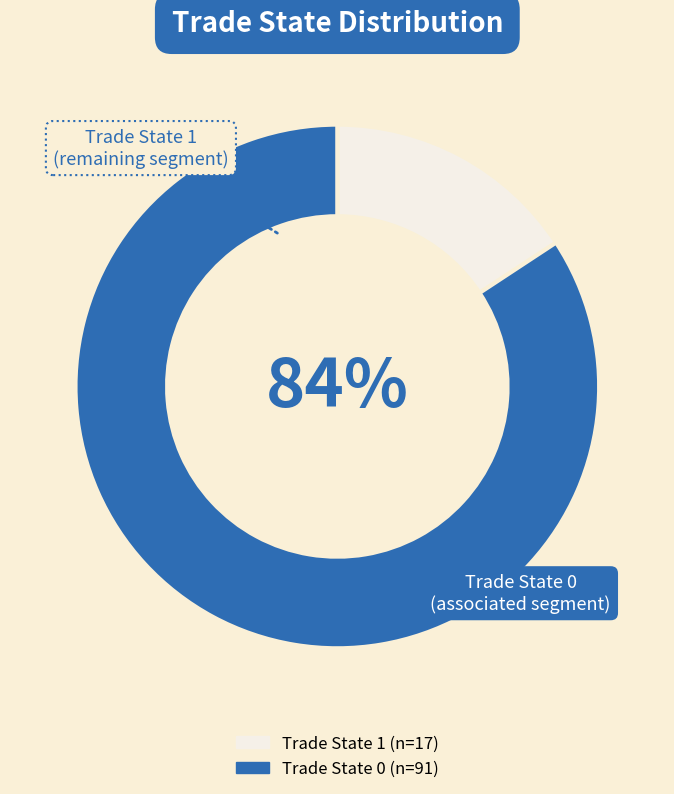

What percentage is the Trade State 1 slice, to the nearest percent?

16%